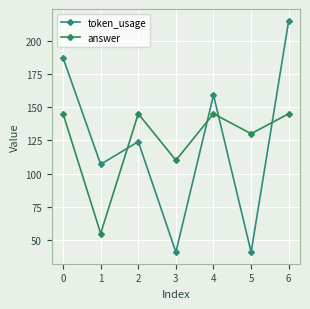

How many values in the token_usage series are below 124?

3